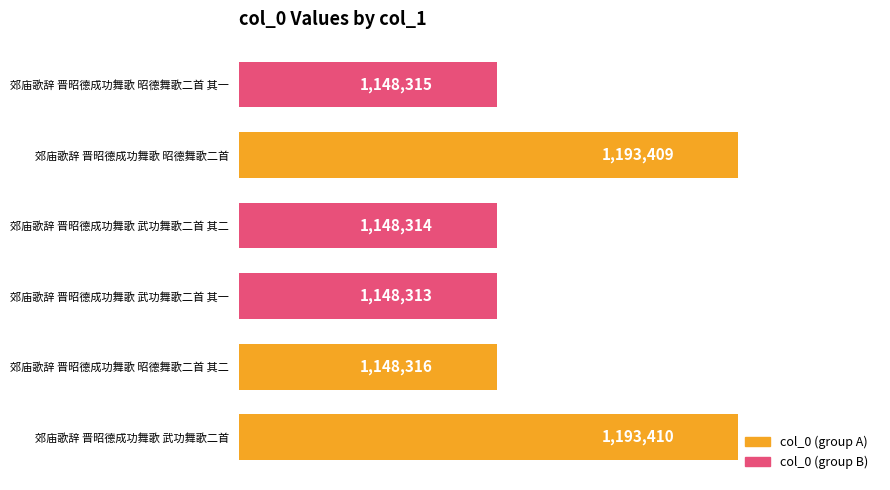

The value at 郊庙歌辞 晋昭德成功舞歌 武功舞歌二首 其一 is 1148313. True or false?

True